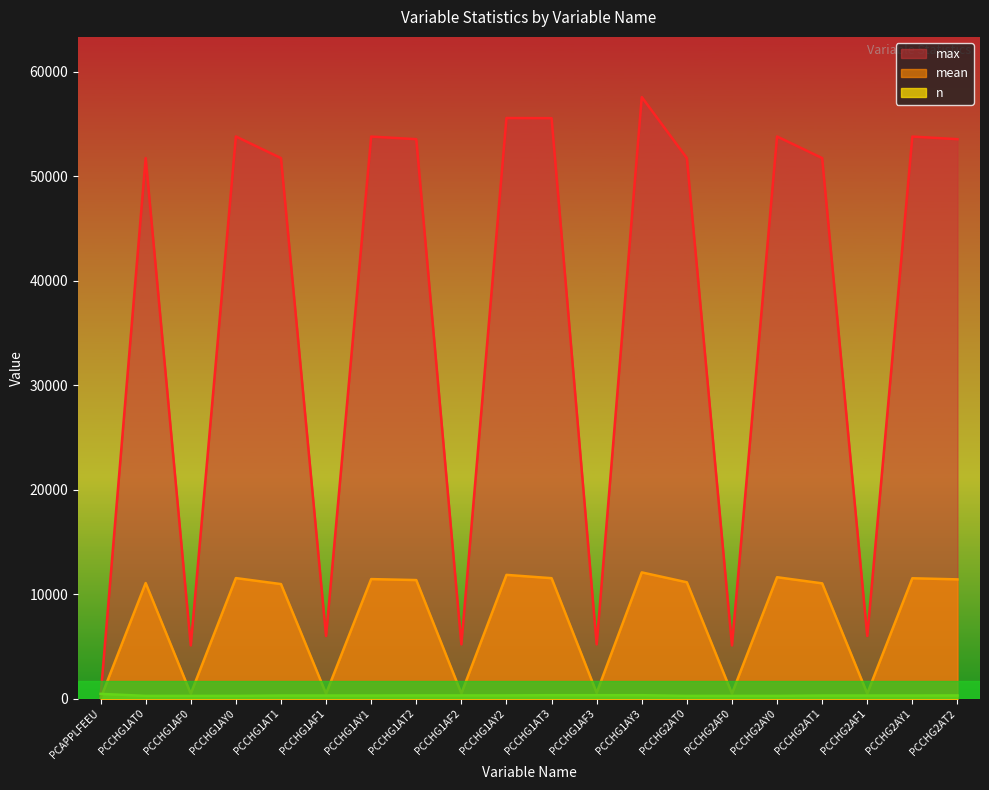

Is it true that max equals 53824.0 at PCCHG1AY0?

True